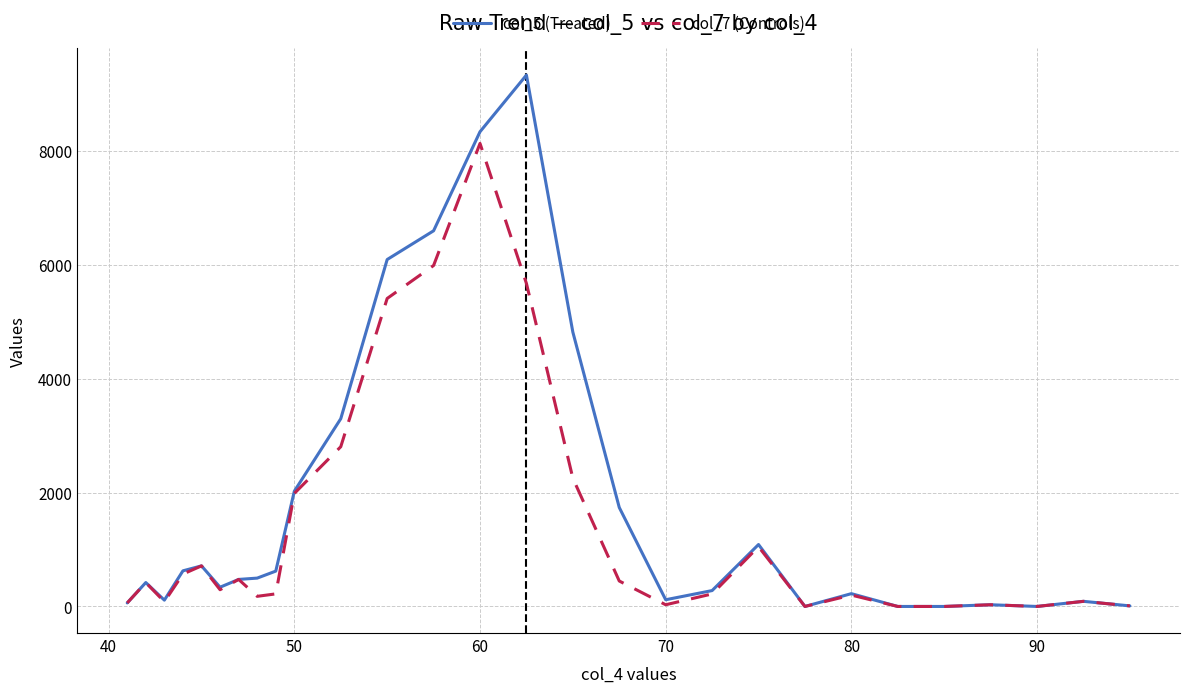

What is the maximum value shown in the chart?

9336